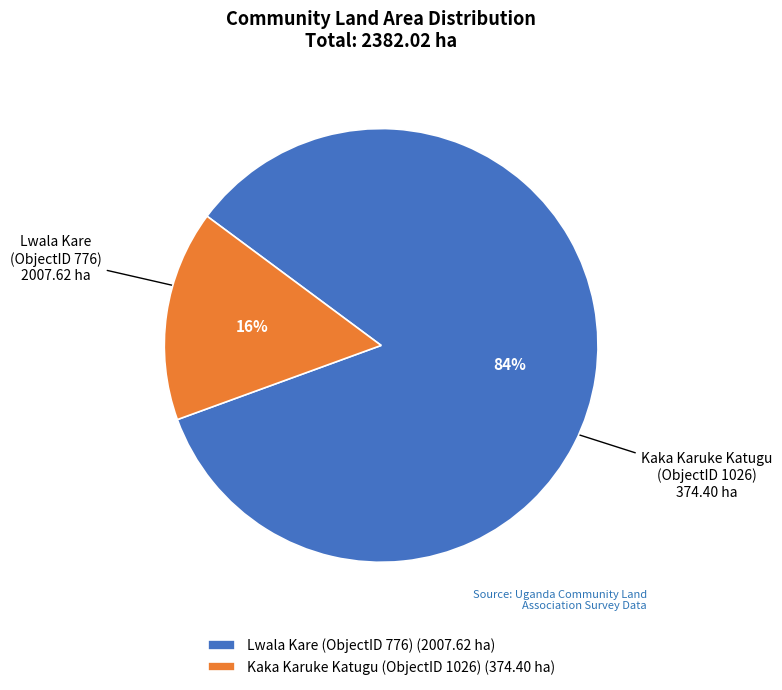

Which has a higher value, Kaka Karuke Katugu (ObjectID 1026) (374.40 ha) or Lwala Kare (ObjectID 776) (2007.62 ha)?

Lwala Kare (ObjectID 776) (2007.62 ha)